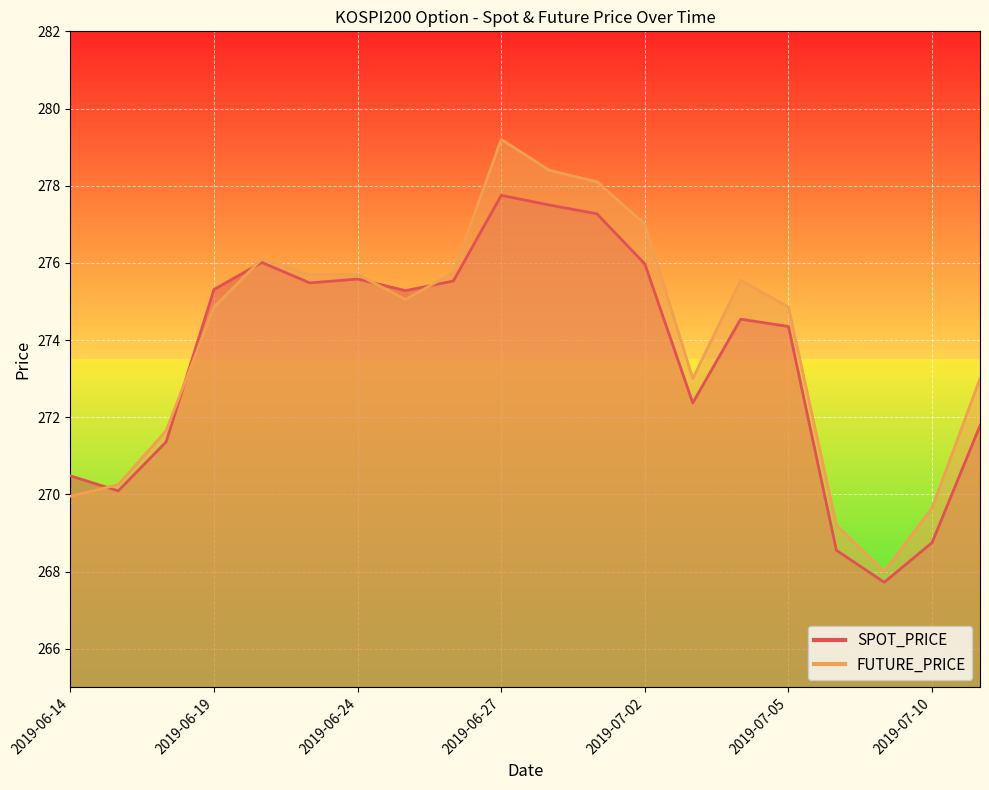

At which category does SPOT_PRICE reach its first local peak?

2019-06-20